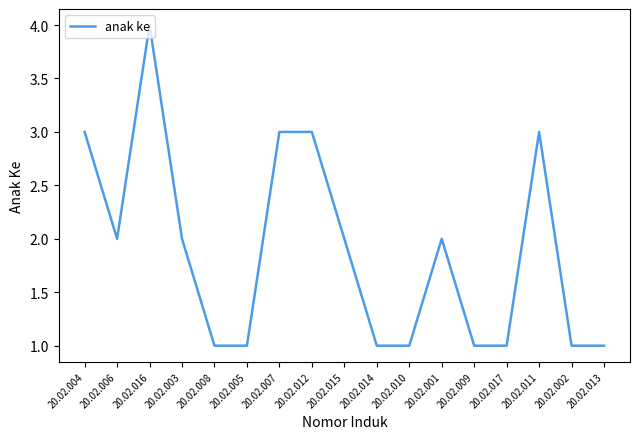

What is the difference between the maximum and minimum values?

3